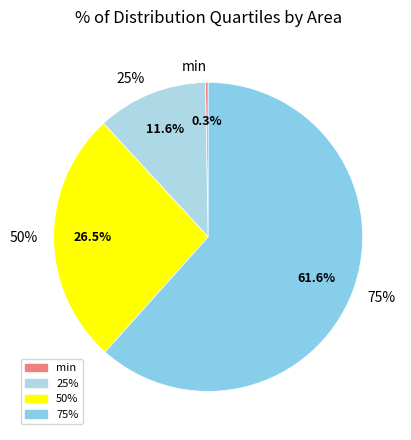

To the nearest percent, what percentage of the pie is 25%?

12%